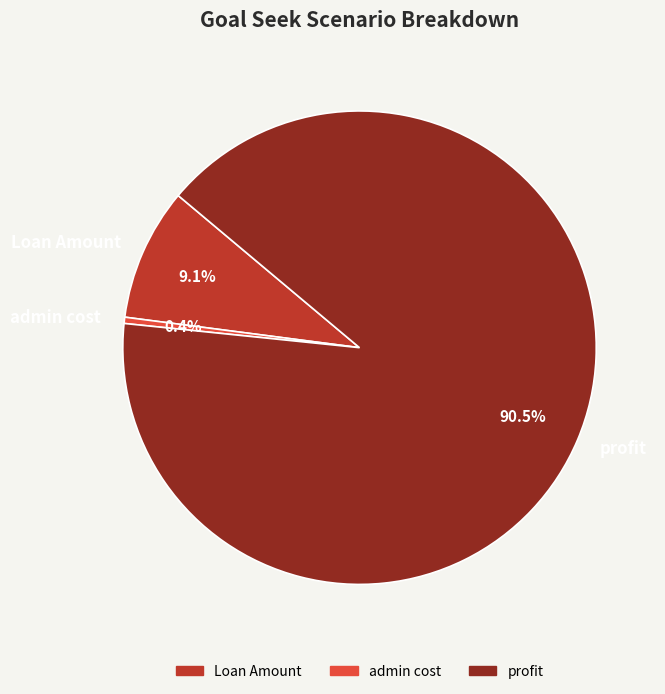

Rank the categories by value from highest to lowest.

profit, Loan Amount, admin cost